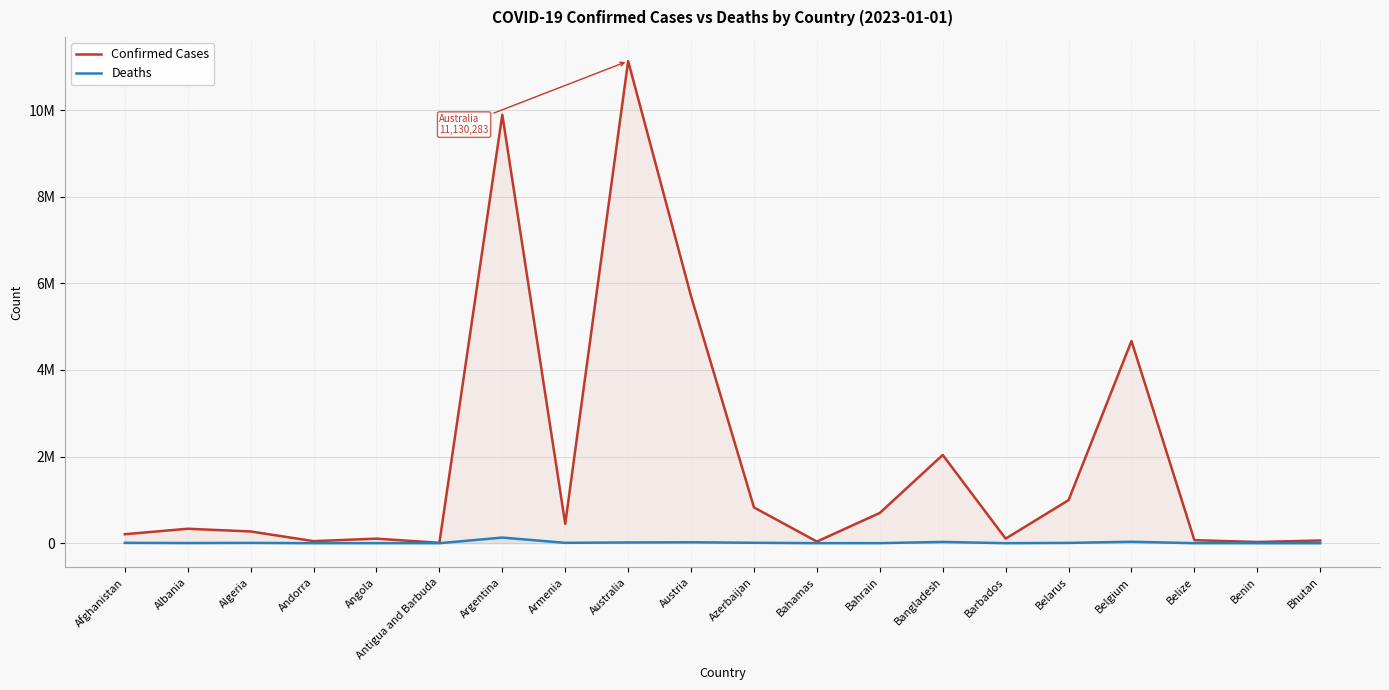

Between Algeria and Barbados, which series saw the biggest shift?

Confirmed Cases